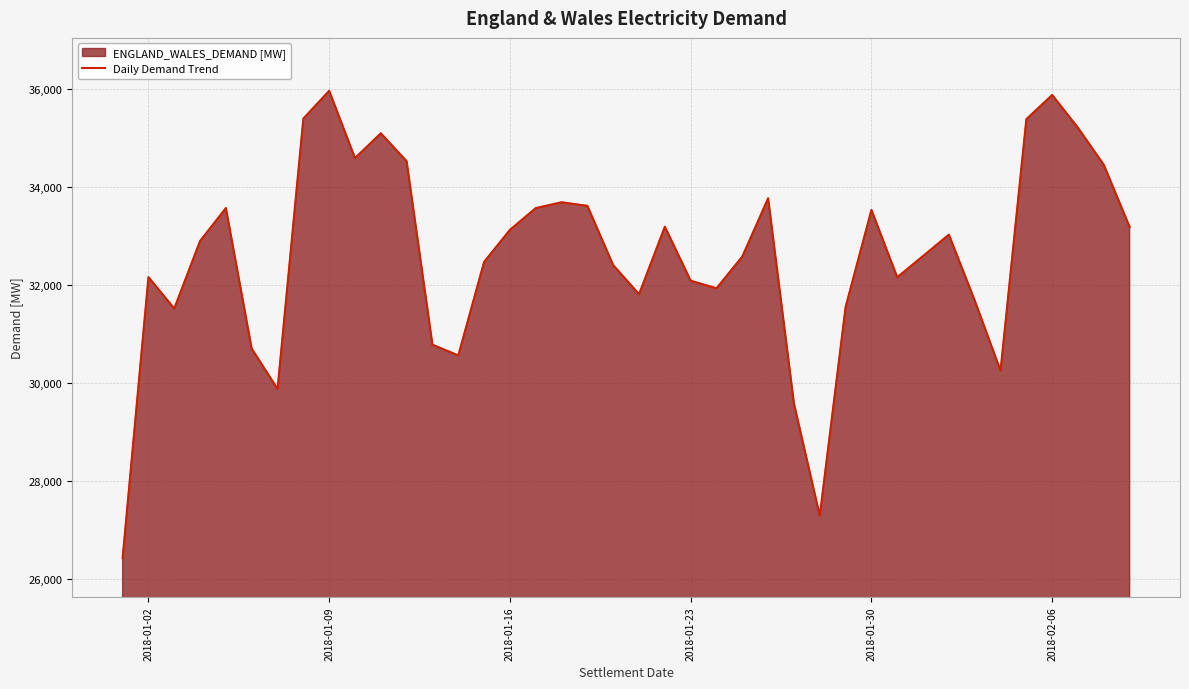

Reading left to right, list all the values displayed in this chart.

26426.2	32155.6	31515.6	32892.6	33564.1	30697.7	29874.3	35388.8	35955.6	34583.3	35088.9	34518.6	30777.2	30559.6	32466.5	33119.9	33563.2	33682.2	33609.0	32399.3	31807.4	33183.8	32082.7	31928.0	32576.0	33764.6	29577.7	27291.4	31547.0	33526.5	32153.5	32586.6	33022.3	31680.1	30247.7	35377.2	35870.0	35199.9	34446.1	33178.6